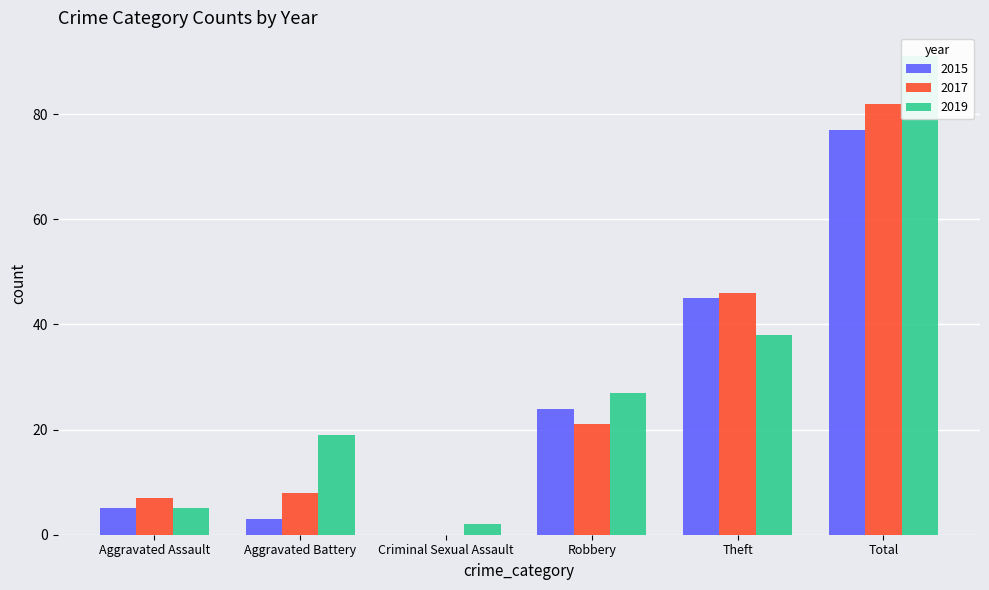

How many groups of bars are there?

6